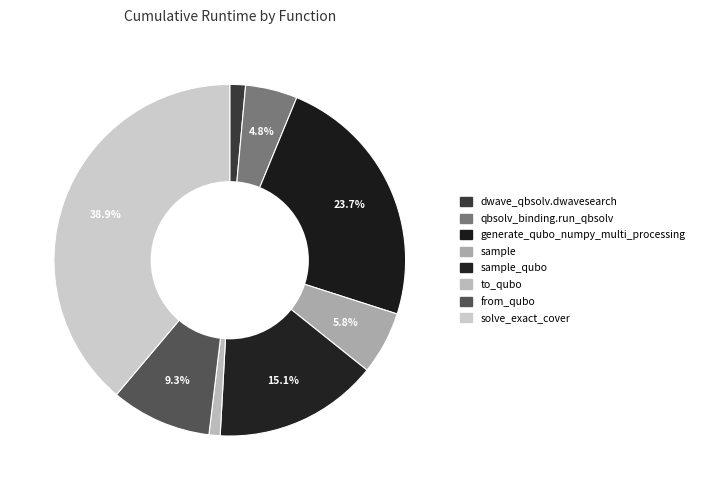

Count the number of slices in the pie.

8